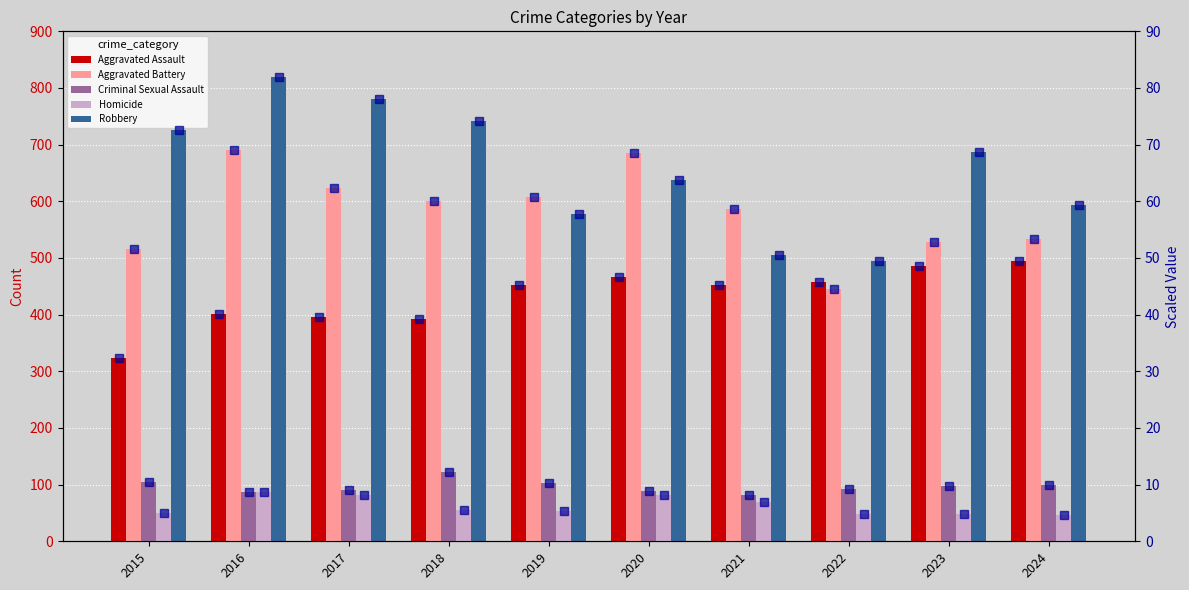

What is the difference between the maximum and minimum values in the Robbery series?

324